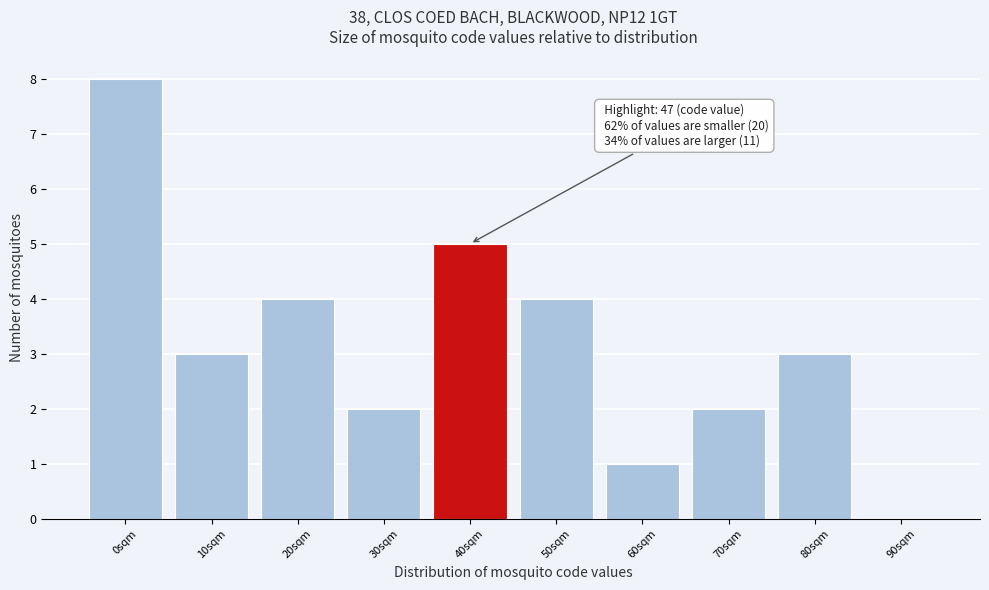

Reading right to left, what are all the values shown in this chart?

90sqm=0	80sqm=3	70sqm=2	60sqm=1	50sqm=4	40sqm=5	30sqm=2	20sqm=4	10sqm=3	0sqm=8